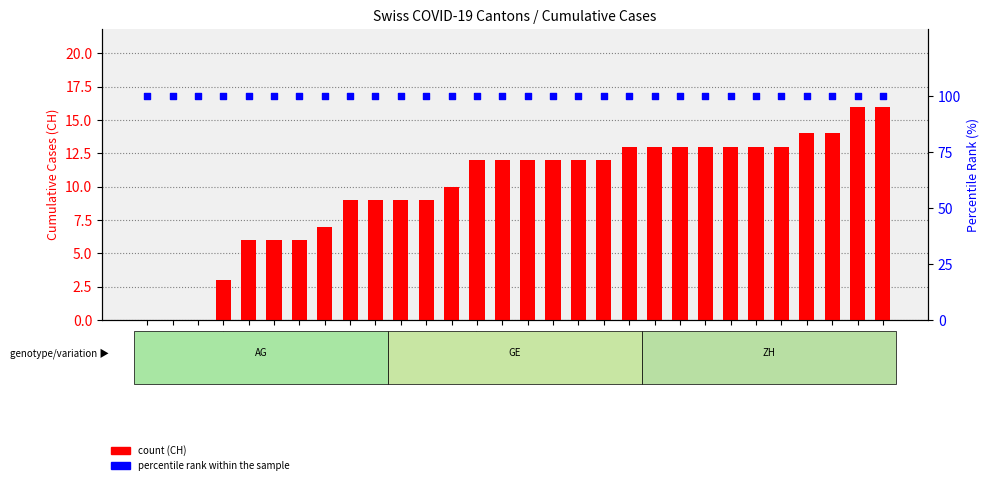

Which series reaches the maximum Y coordinate?

percentile rank within the sample